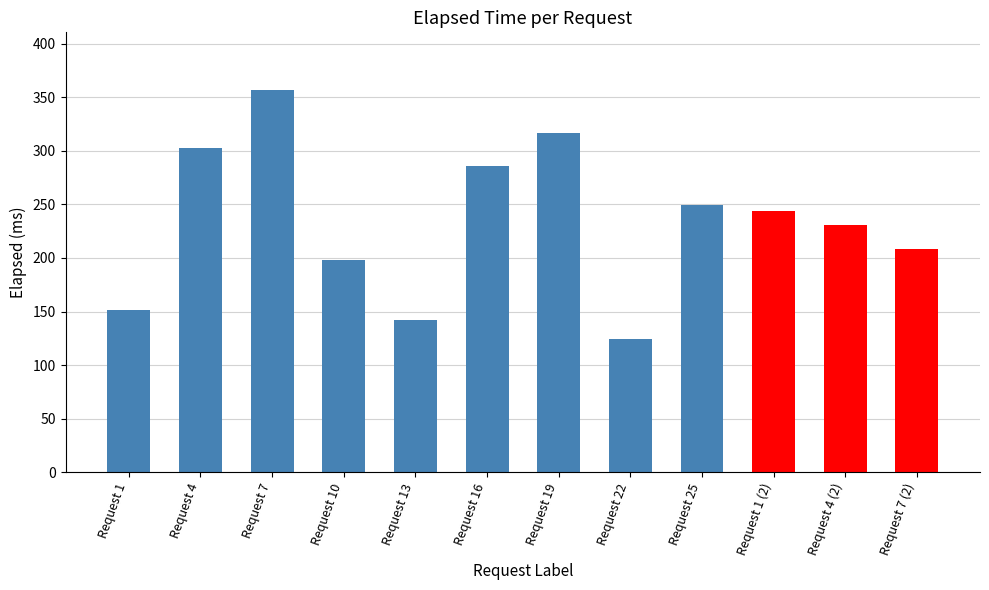

Rank the categories by value from highest to lowest.

Request 7, Request 19, Request 4, Request 16, Request 25, Request 1 (2), Request 4 (2), Request 7 (2), Request 10, Request 1, Request 13, Request 22